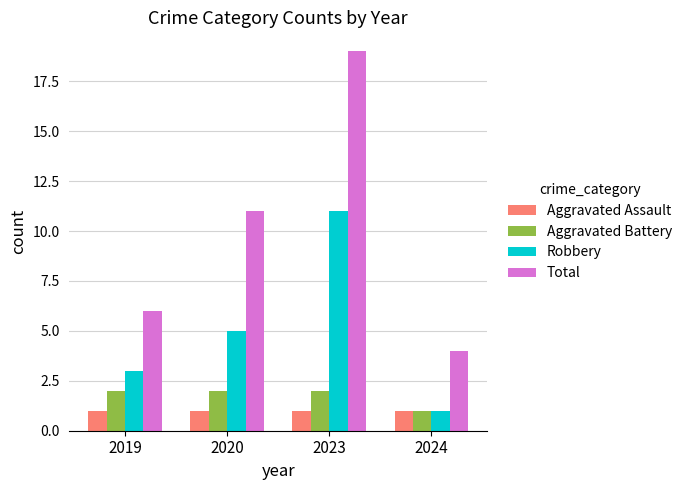

Reading left to right, list all the values displayed in this chart.

Aggravated Assault: 2019=1	2020=1	2023=1	2024=1
Aggravated Battery: 2019=2	2020=2	2023=2	2024=1
Robbery: 2019=3	2020=5	2023=11	2024=1
Total: 2019=6	2020=11	2023=19	2024=4